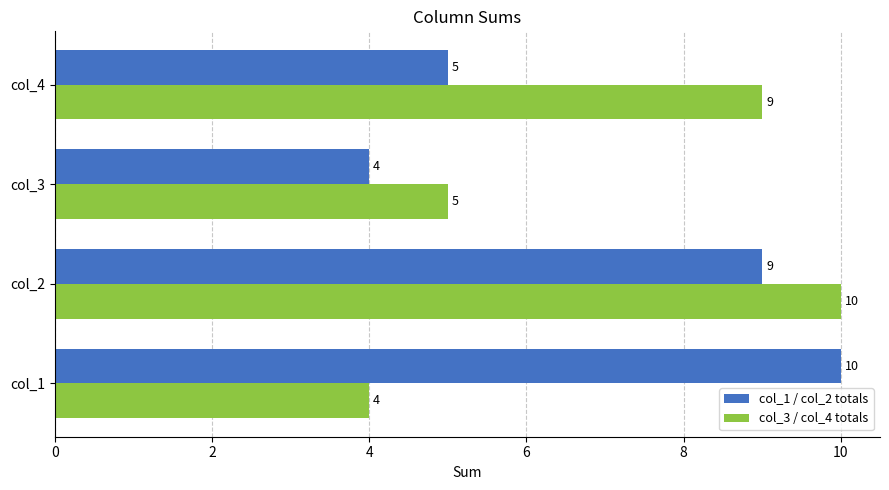

The col_3 / col_4 totals series shows 10 at col_2. True or false?

True